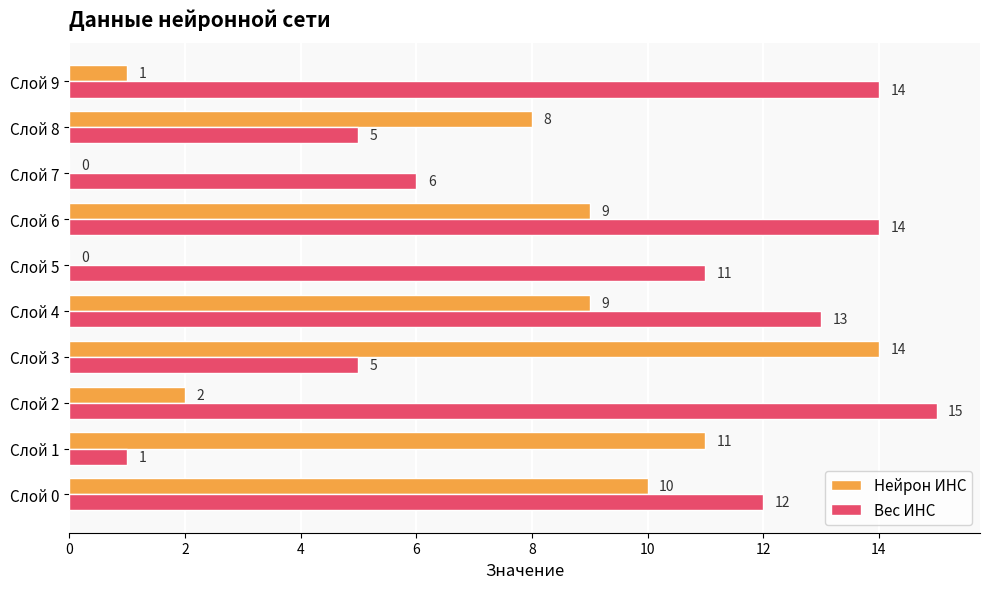

At which label is Вес ИНС closest to 8?

Слой 7